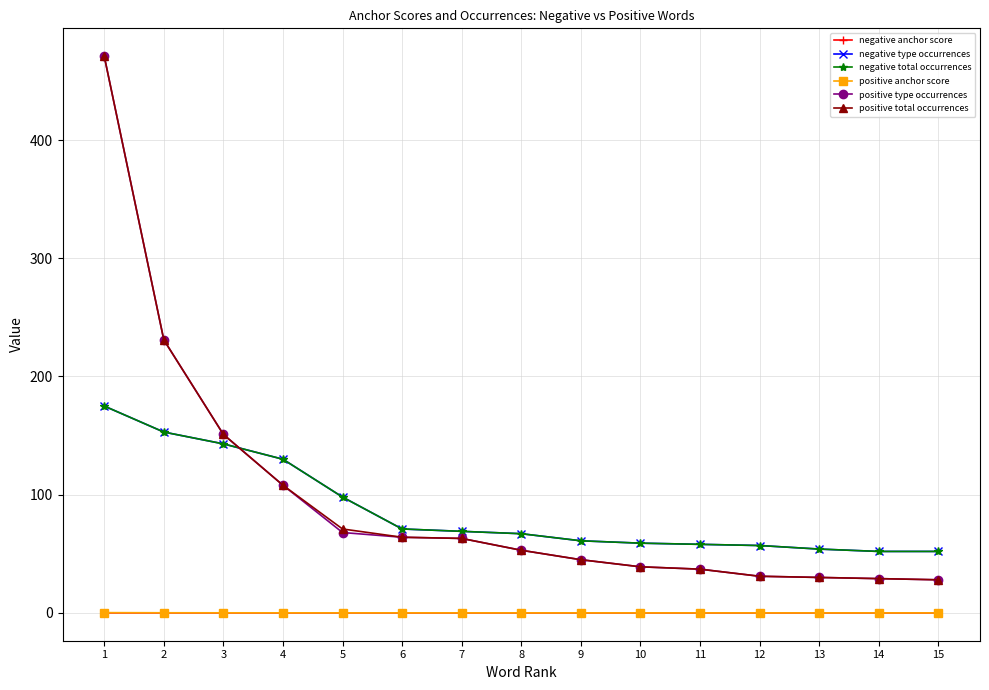

At which label does positive total occurrences first exceed 53?

1